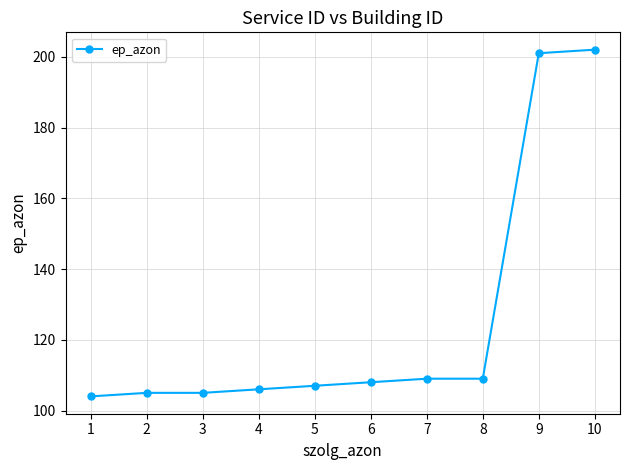

How many lines are shown in the chart?

1